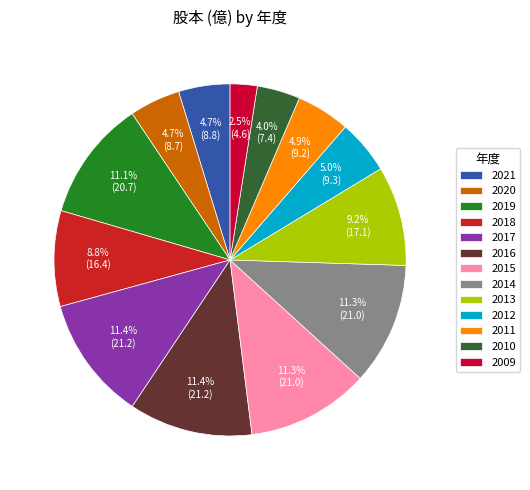

Rank the categories by value from lowest to highest.

2009, 2010, 2020, 2021, 2011, 2012, 2018, 2013, 2019, 2015, 2014, 2017, 2016